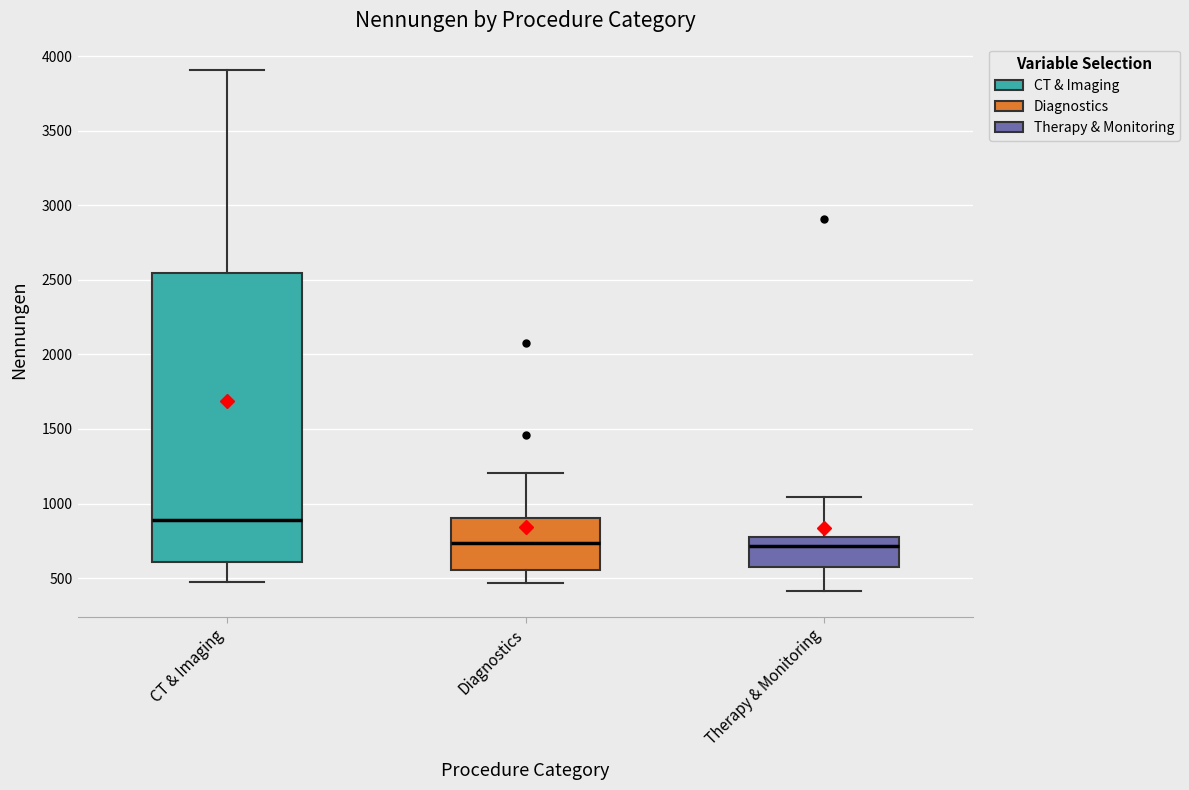

Reading left to right, transcribe this box plot: for each box, give where its median line is, the range the box spans, and where its two whiskers end, as read against the y-axis. The values are not printed on the chart, so give them approximately, as read against the axis.

CT & Imaging: median 900, box 600 to 2550, whiskers 500 to 3900
Diagnostics: median 750, box 550 to 900, whiskers 450 to 1200
Therapy & Monitoring: median 700, box 550 to 750, whiskers 400 to 1050